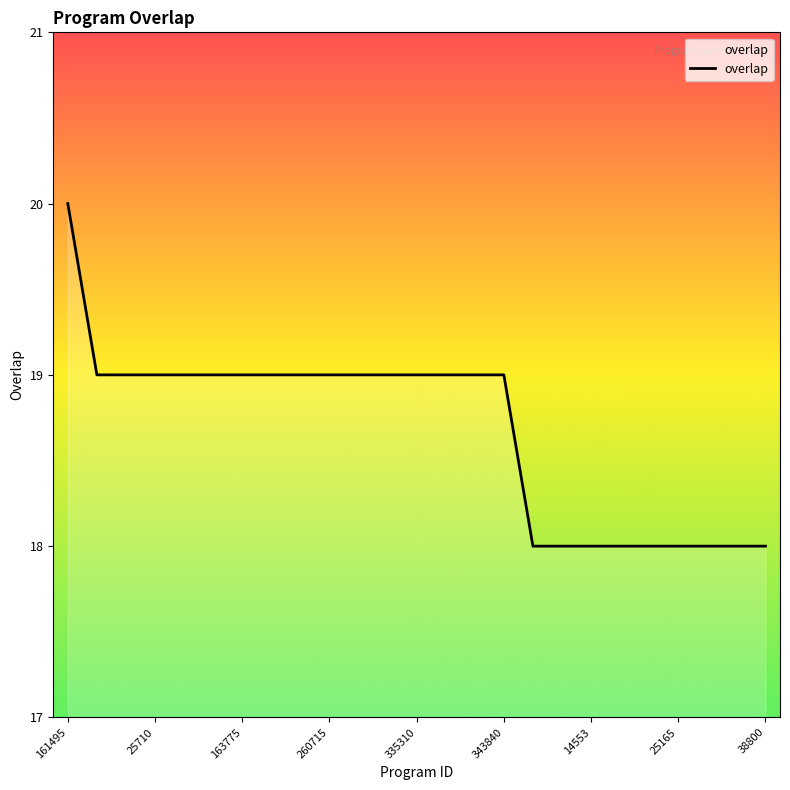

What is the greatest value displayed?

20